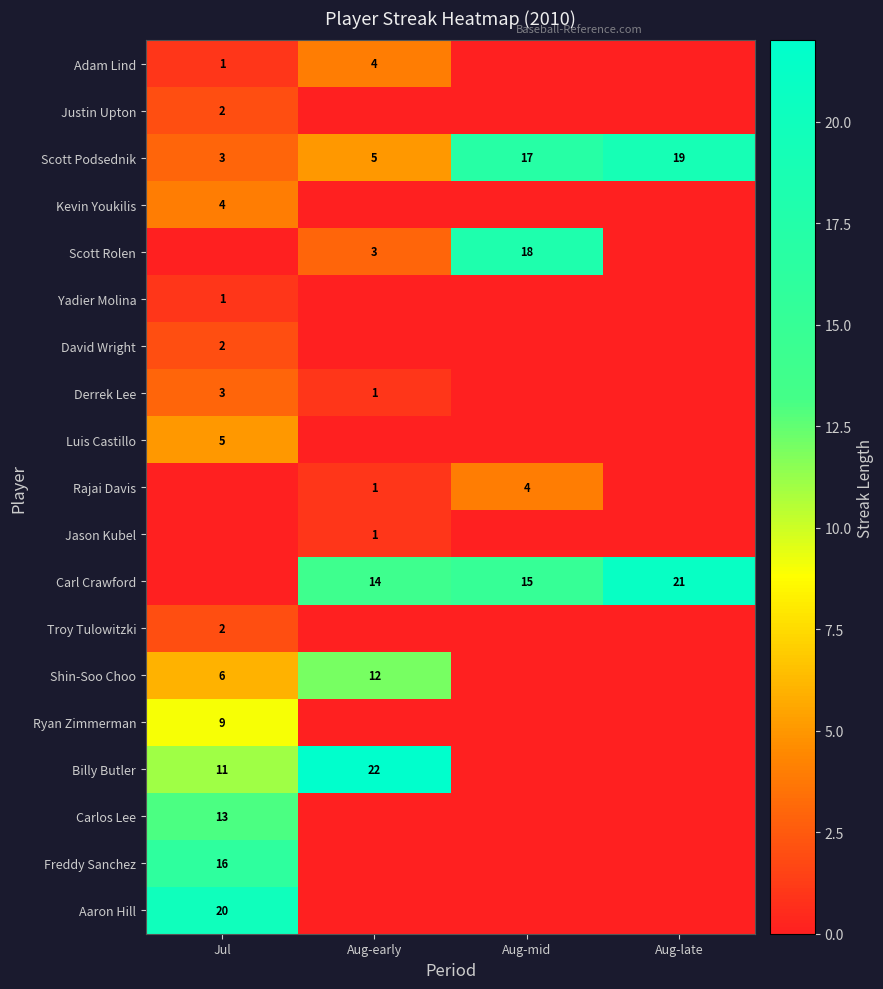

The Scott Rolen series shows 5 at Aug-mid. True or false?

False